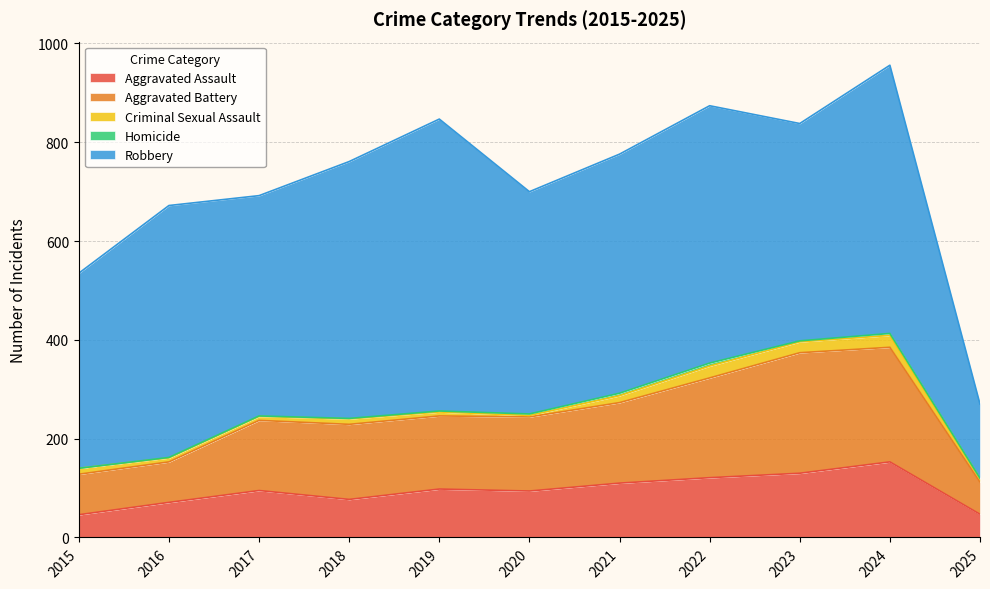

What is the total value across all series at 2017?

692